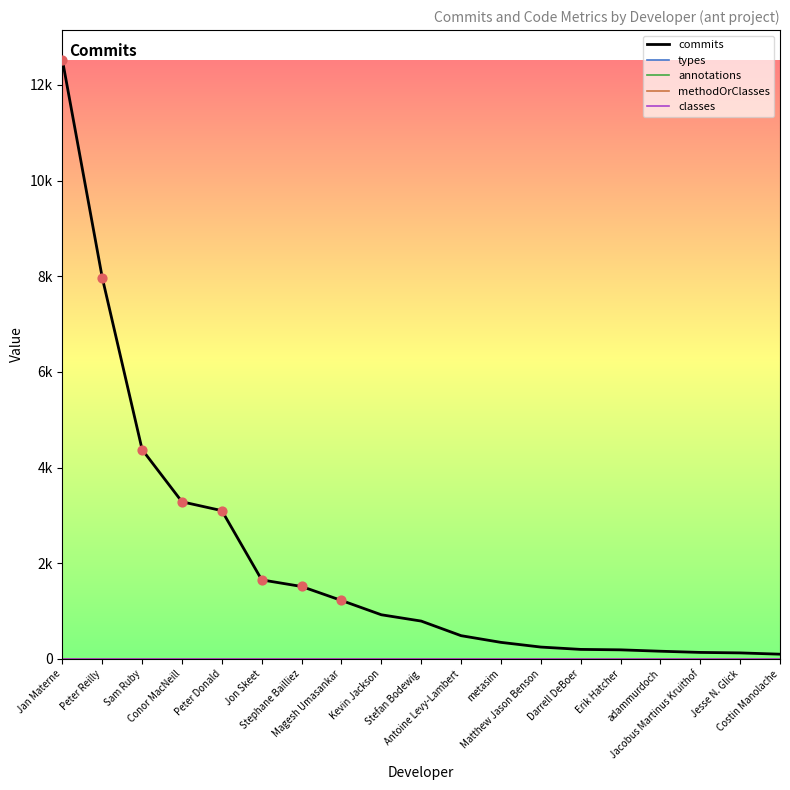

Which series has the largest total across all categories?

commits